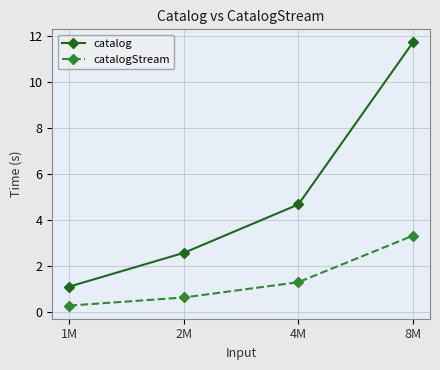

Reading left to right, what are all the values shown in this chart?

catalog: 1M=1.1	2M=2.6	4M=4.7	8M=11.7
catalogStream: 1M=0.3	2M=0.6	4M=1.3	8M=3.3